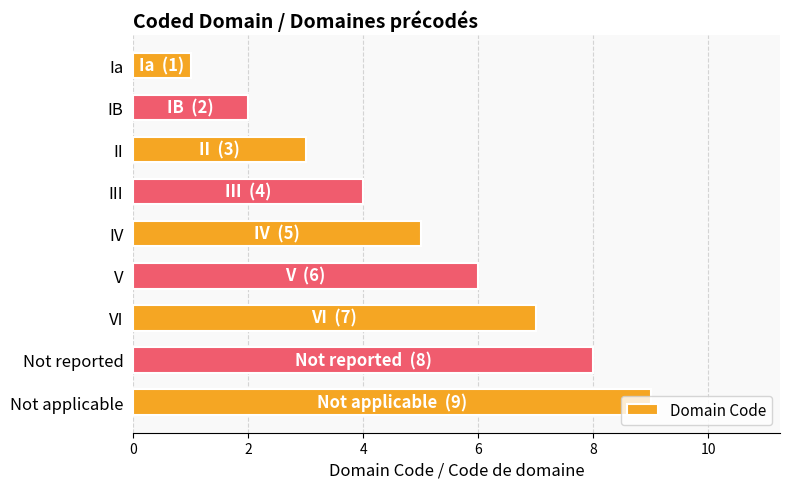

How many series are shown in this chart?

1